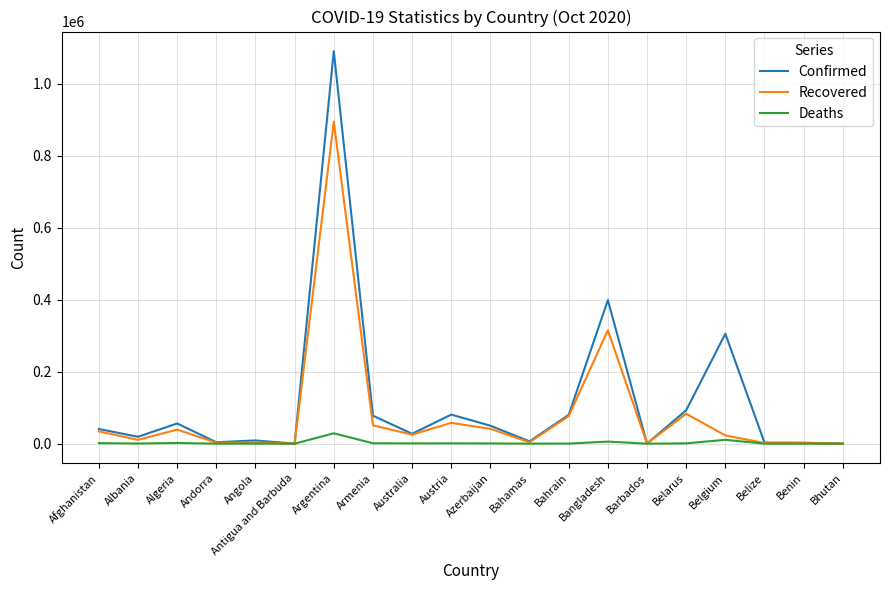

At how many categories does at least one series exceed 310295?

2